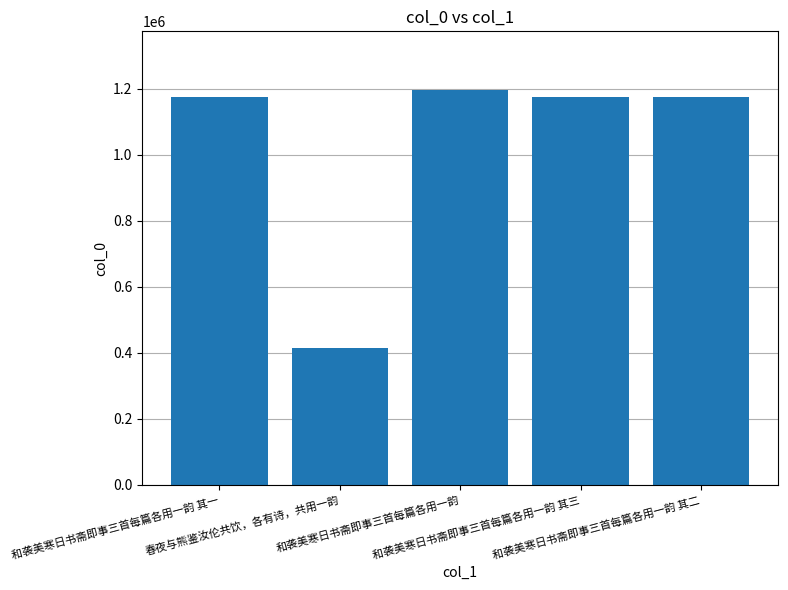

What is the difference between the maximum and minimum values?

779230